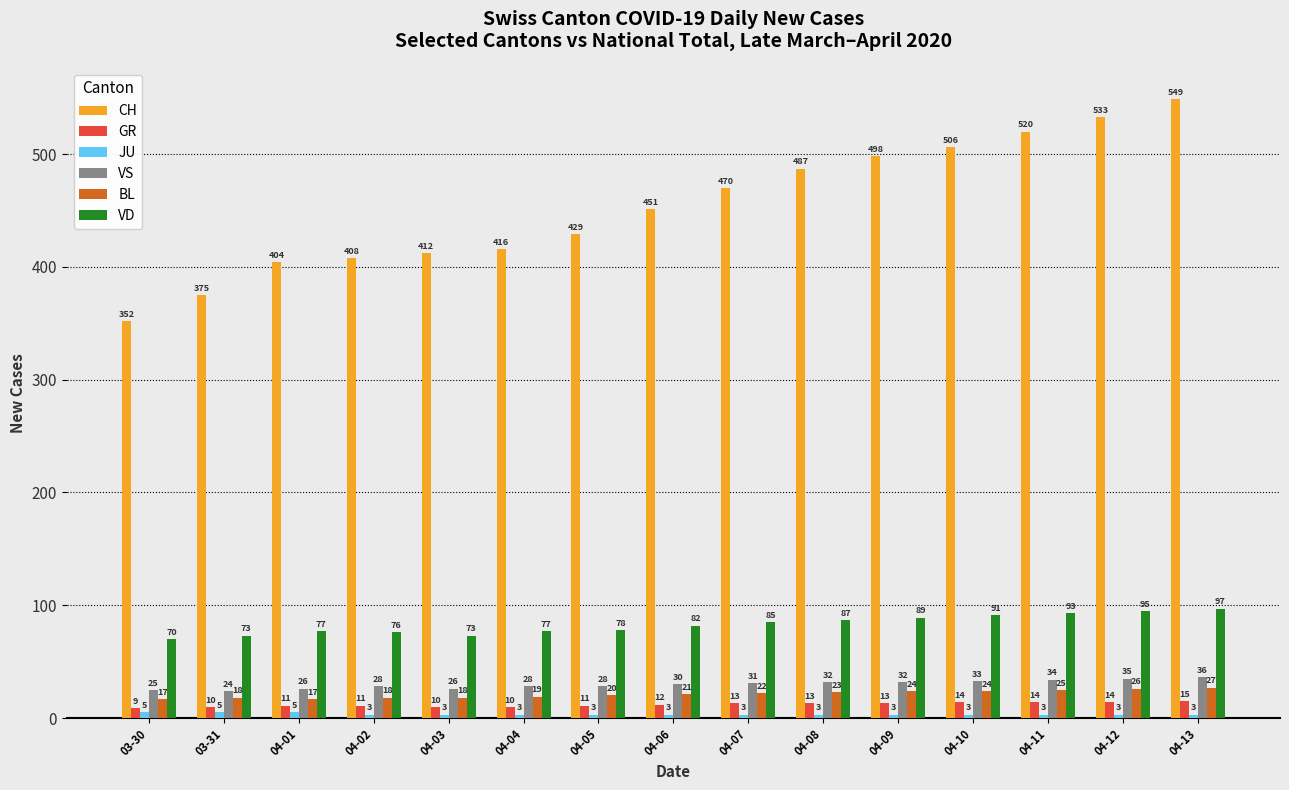

Is the value of BL at 03-30 greater than the value of CH at 04-01?

No